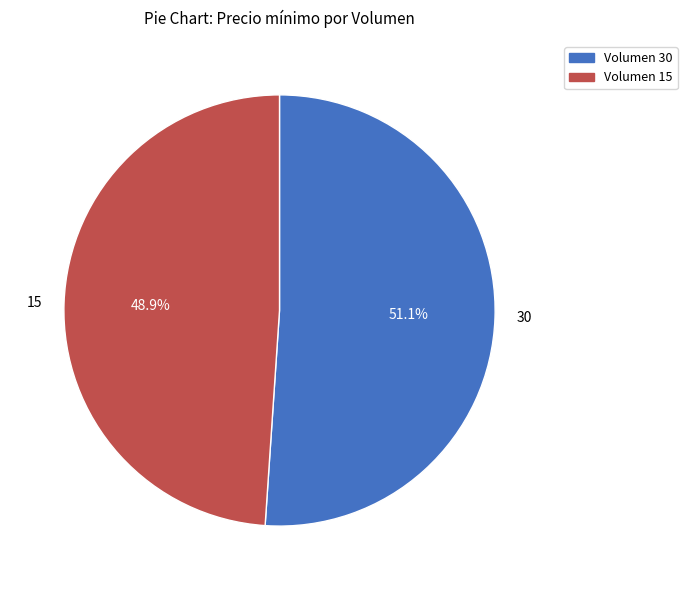

Which slice is the smallest?

15